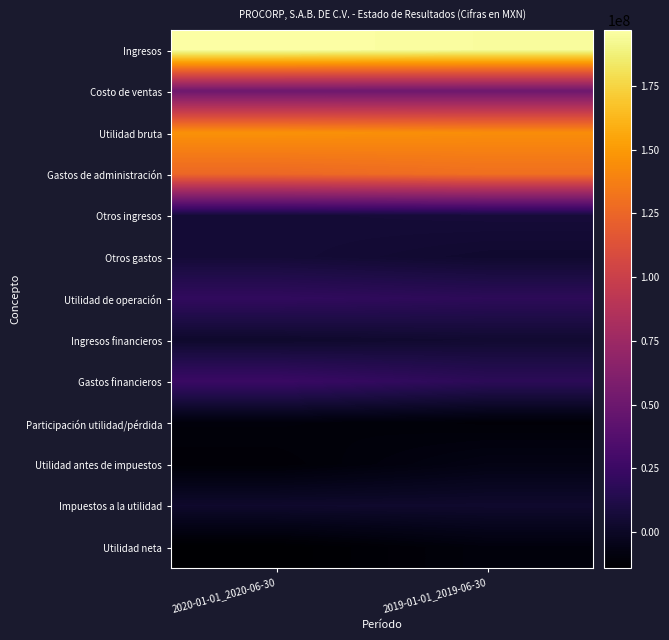

At how many categories does at least one series exceed 75826637?

2